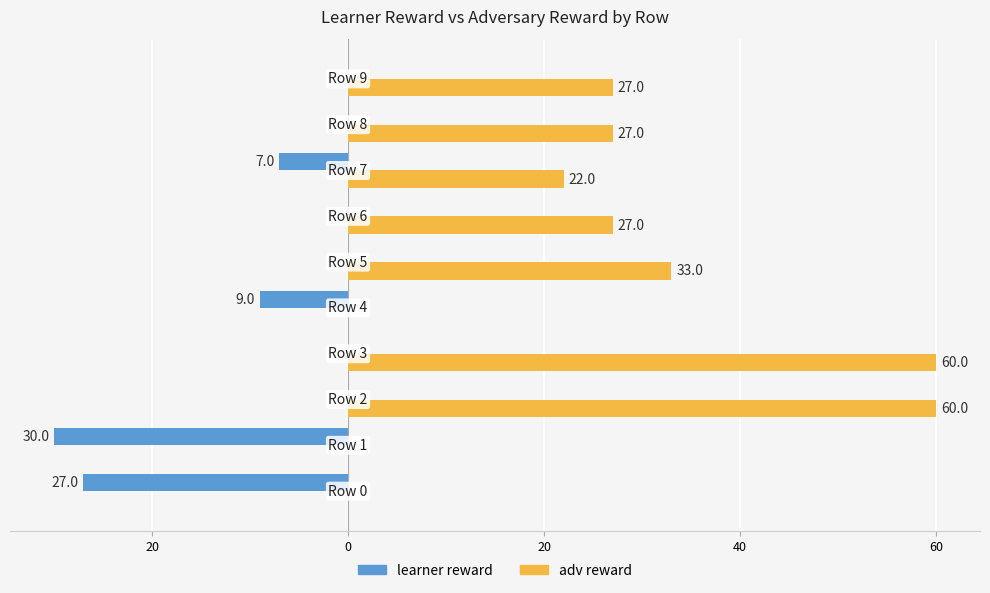

What are all the series names shown in the legend?

learner reward, adv reward